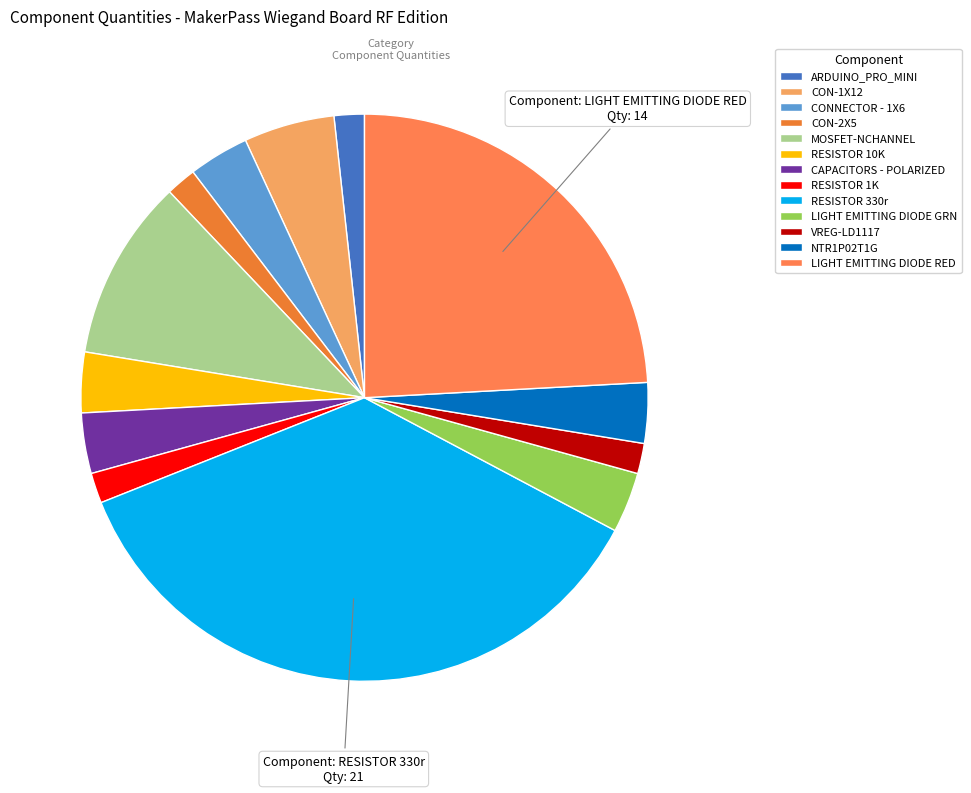

The VREG-LD1117 slice represents 2% of the pie. True or false?

True